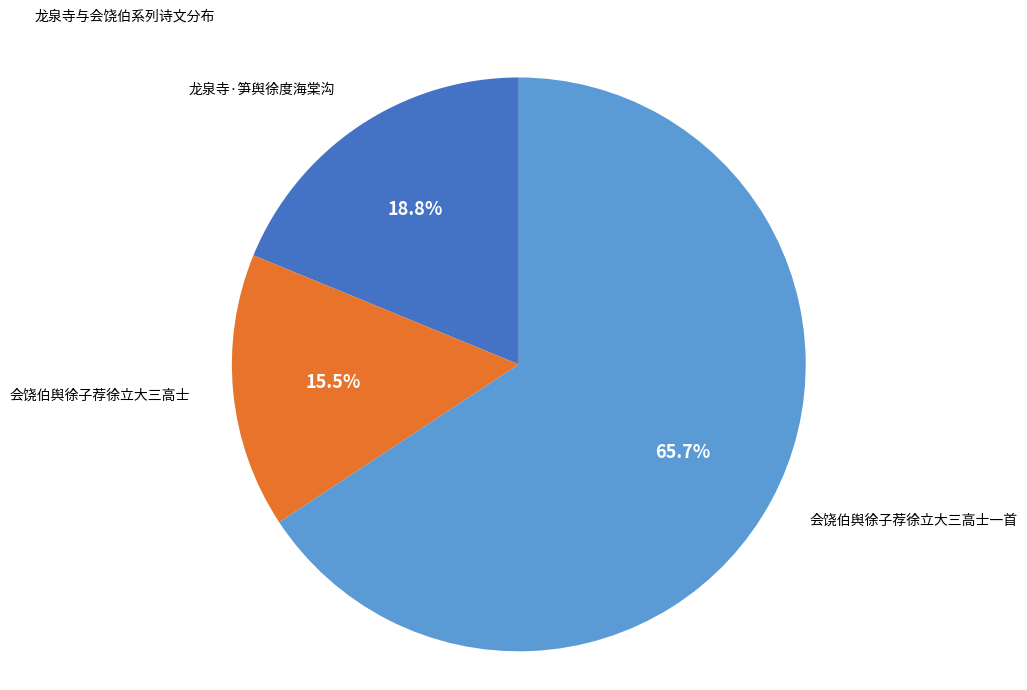

Which has a higher value, 龙泉寺·笋舆徐度海棠沟 or 会饶伯舆徐子荐徐立大三高士?

龙泉寺·笋舆徐度海棠沟